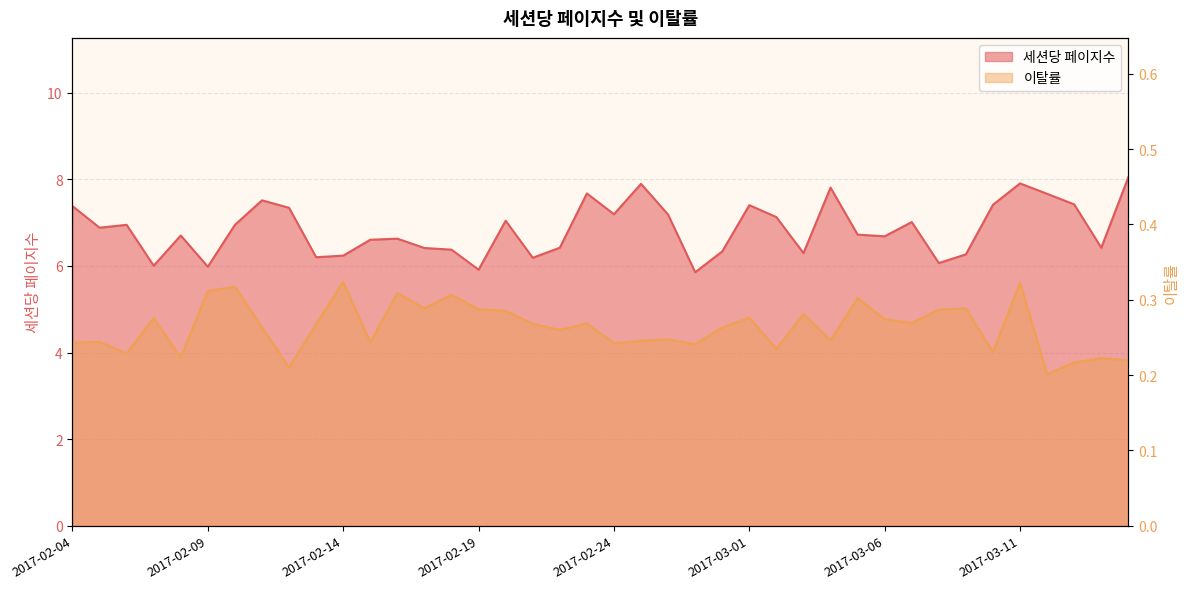

Reading left to right, what are all the values shown in this chart?

세션당 페이지수: 2017-02-04=7.4	2017-02-05=6.9	2017-02-06=6.9	2017-02-07=6.0	2017-02-08=6.7	2017-02-09=6.0	2017-02-10=6.9	2017-02-11=7.5	2017-02-12=7.3	2017-02-13=6.2	2017-02-14=6.2	2017-02-15=6.6	2017-02-16=6.6	2017-02-17=6.4	2017-02-18=6.4	2017-02-19=5.9	2017-02-20=7.0	2017-02-21=6.2	2017-02-22=6.4	2017-02-23=7.7	2017-02-24=7.2	2017-02-25=7.9	2017-02-26=7.2	2017-02-27=5.9	2017-02-28=6.3	2017-03-01=7.4	2017-03-02=7.1	2017-03-03=6.3	2017-03-04=7.8	2017-03-05=6.7	2017-03-06=6.7	2017-03-07=7.0	2017-03-08=6.1	2017-03-09=6.3	2017-03-10=7.4	2017-03-11=7.9	2017-03-12=7.7	2017-03-13=7.4	2017-03-14=6.4	2017-03-15=8.0
이탈률: 2017-02-04=0.2	2017-02-05=0.2	2017-02-06=0.2	2017-02-07=0.3	2017-02-08=0.2	2017-02-09=0.3	2017-02-10=0.3	2017-02-11=0.3	2017-02-12=0.2	2017-02-13=0.3	2017-02-14=0.3	2017-02-15=0.2	2017-02-16=0.3	2017-02-17=0.3	2017-02-18=0.3	2017-02-19=0.3	2017-02-20=0.3	2017-02-21=0.3	2017-02-22=0.3	2017-02-23=0.3	2017-02-24=0.2	2017-02-25=0.2	2017-02-26=0.2	2017-02-27=0.2	2017-02-28=0.3	2017-03-01=0.3	2017-03-02=0.2	2017-03-03=0.3	2017-03-04=0.2	2017-03-05=0.3	2017-03-06=0.3	2017-03-07=0.3	2017-03-08=0.3	2017-03-09=0.3	2017-03-10=0.2	2017-03-11=0.3	2017-03-12=0.2	2017-03-13=0.2	2017-03-14=0.2	2017-03-15=0.2